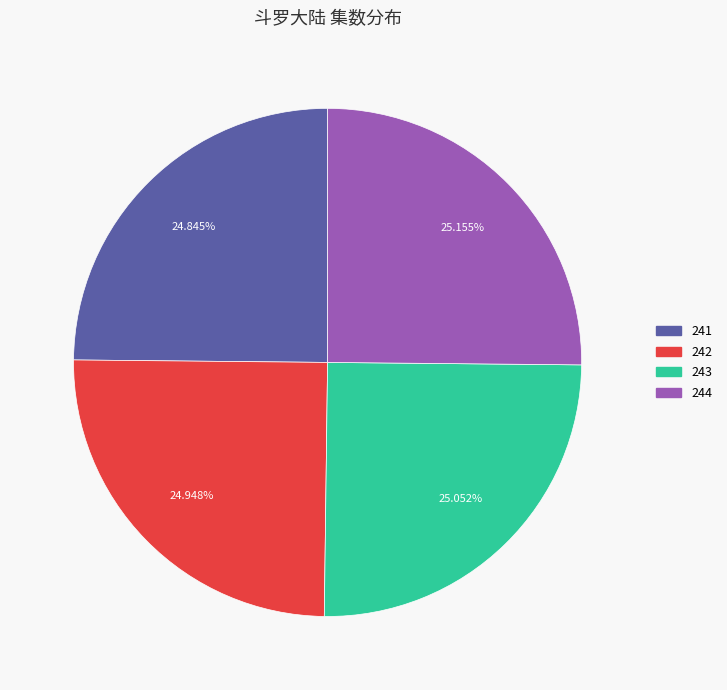

True or false: 244 accounts for 39% of the total.

False